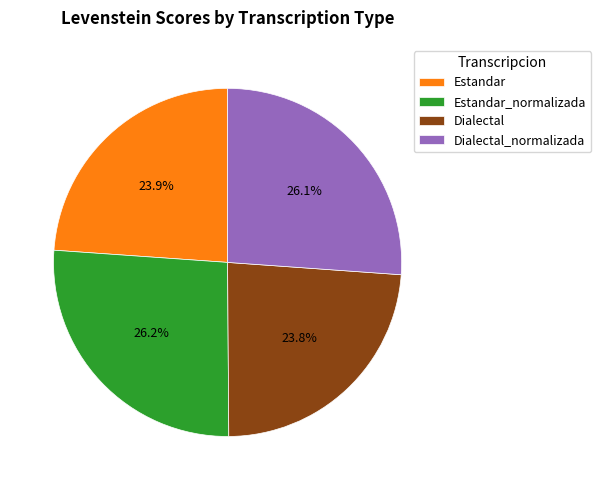

How many segments does this pie chart have?

4